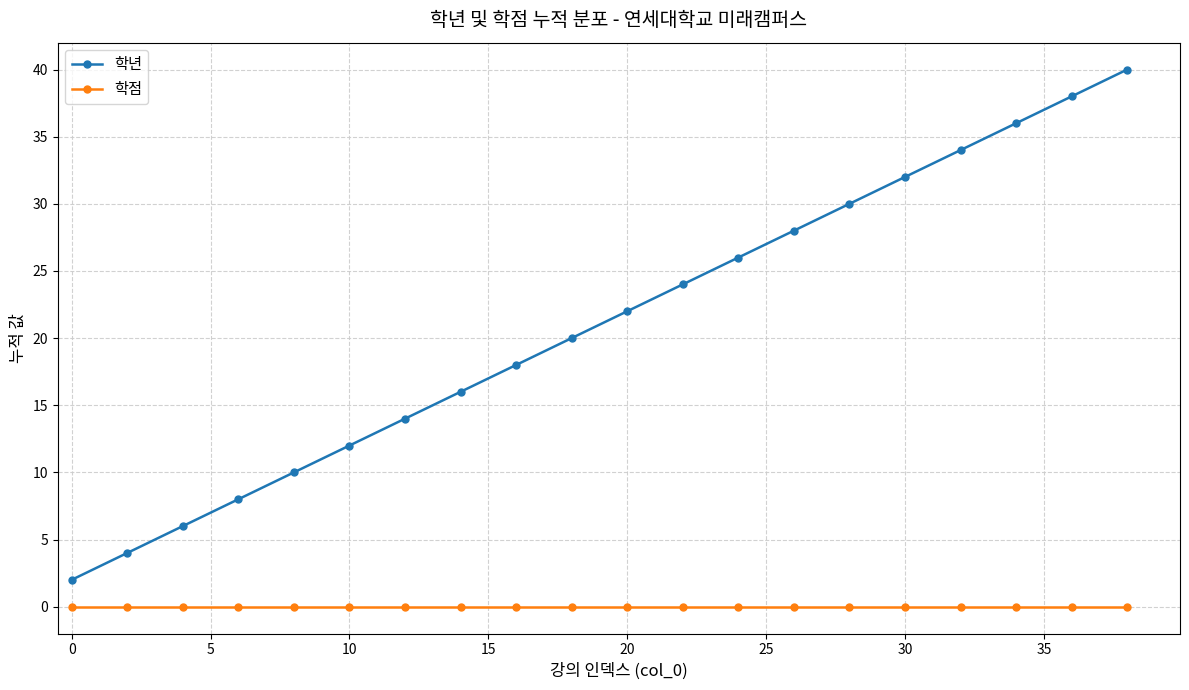

Count the number of categories in the chart.

20